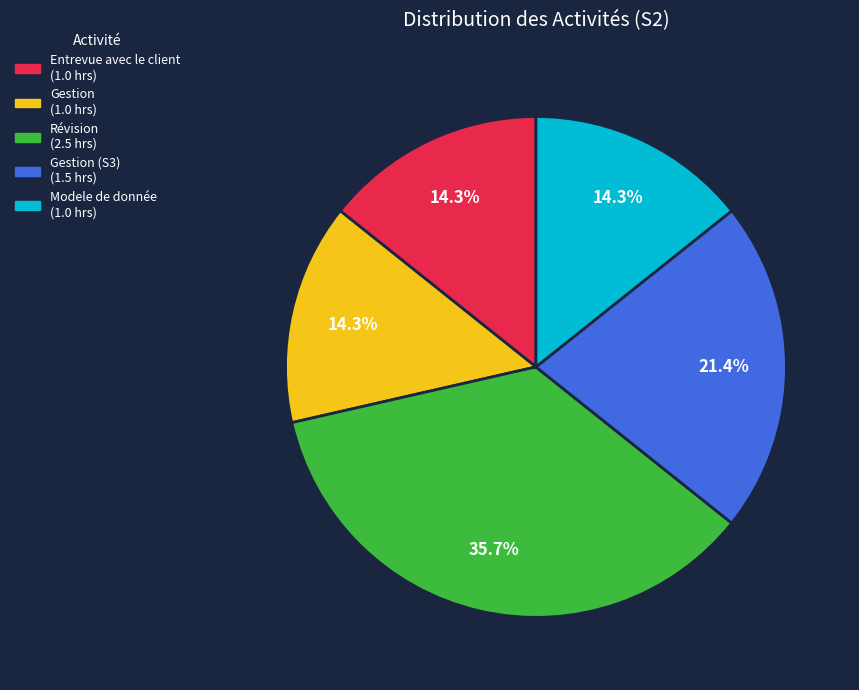

Does any single category account for the majority?

No